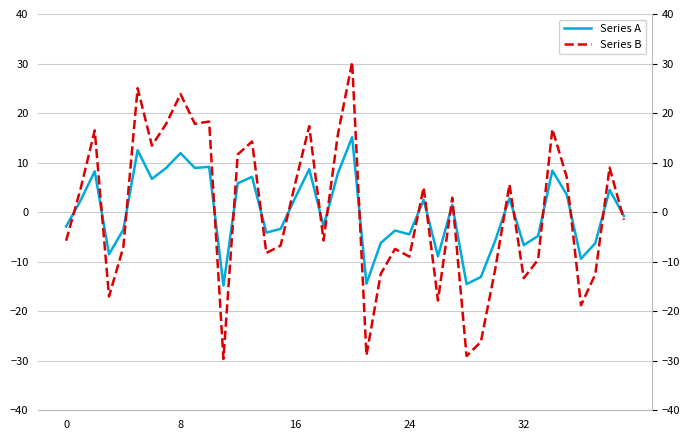

Rank the series at 11 from highest to lowest value.

Series A, Series B